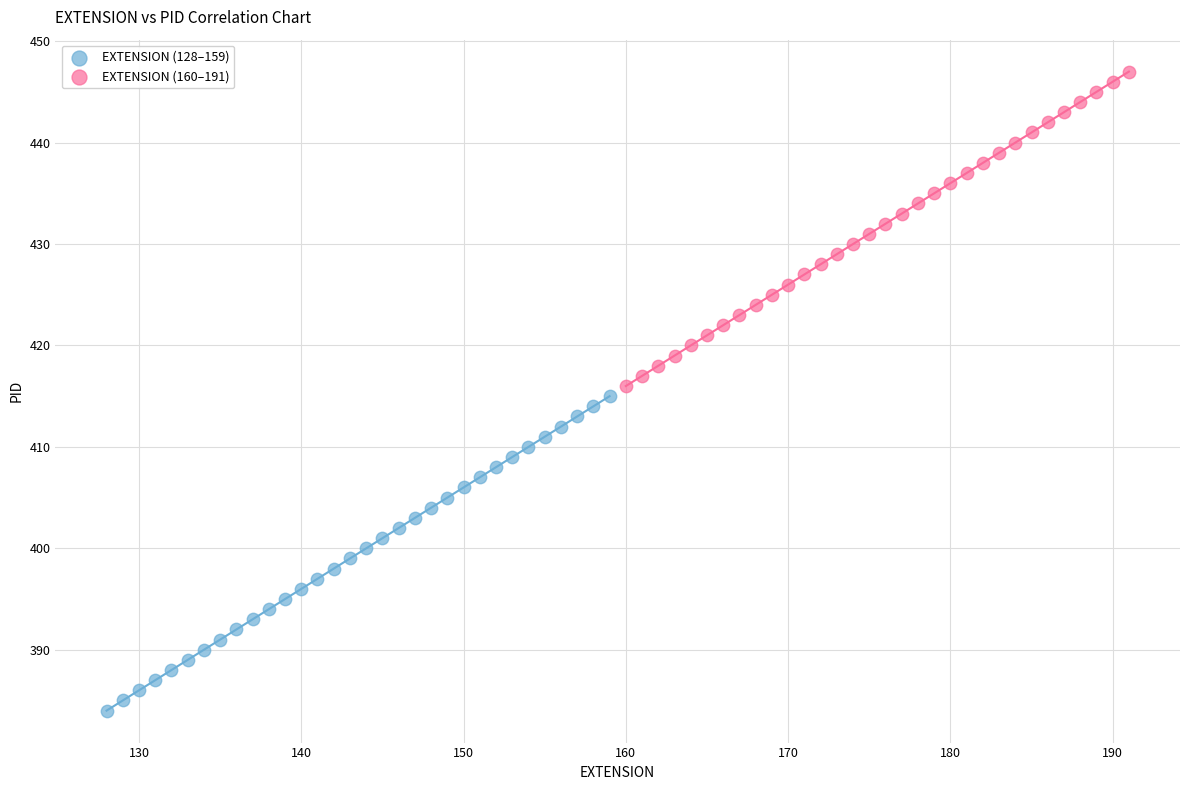

Which series reaches the maximum Y coordinate?

EXTENSION (160–191)